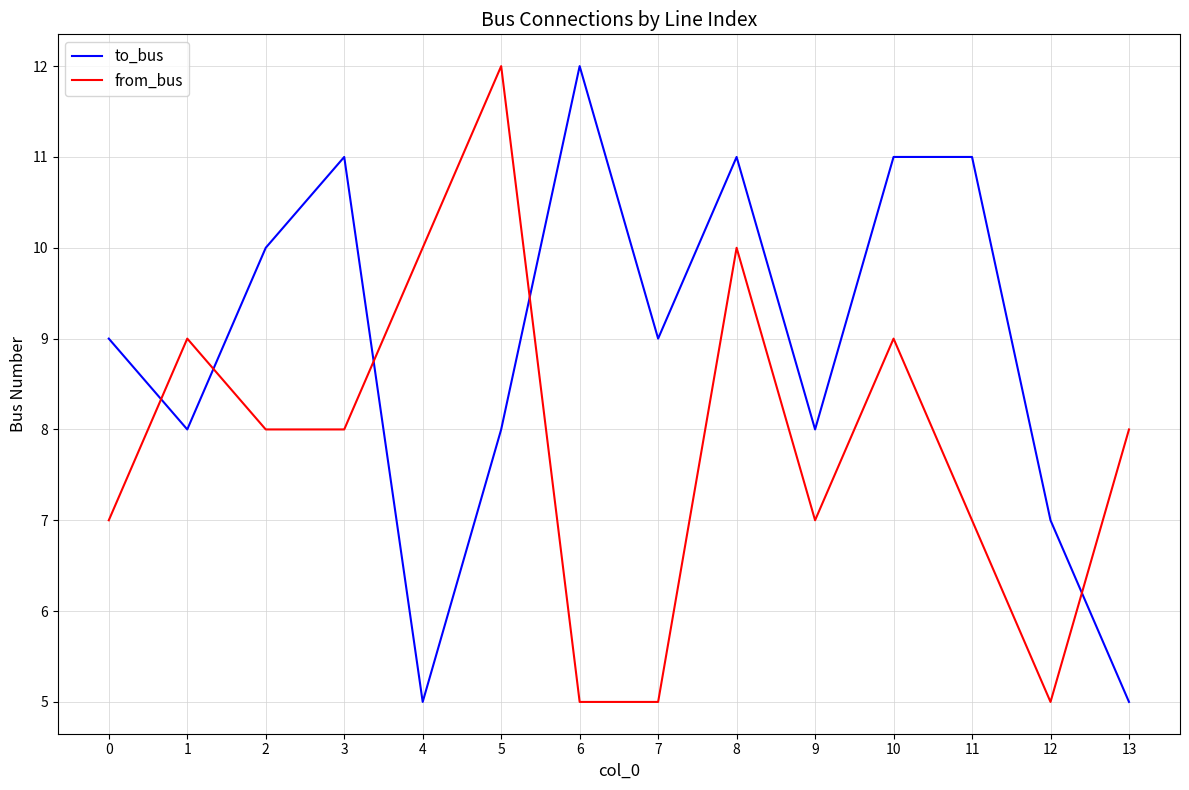

Is the value of to_bus at 13 greater than the value of from_bus at 3?

No